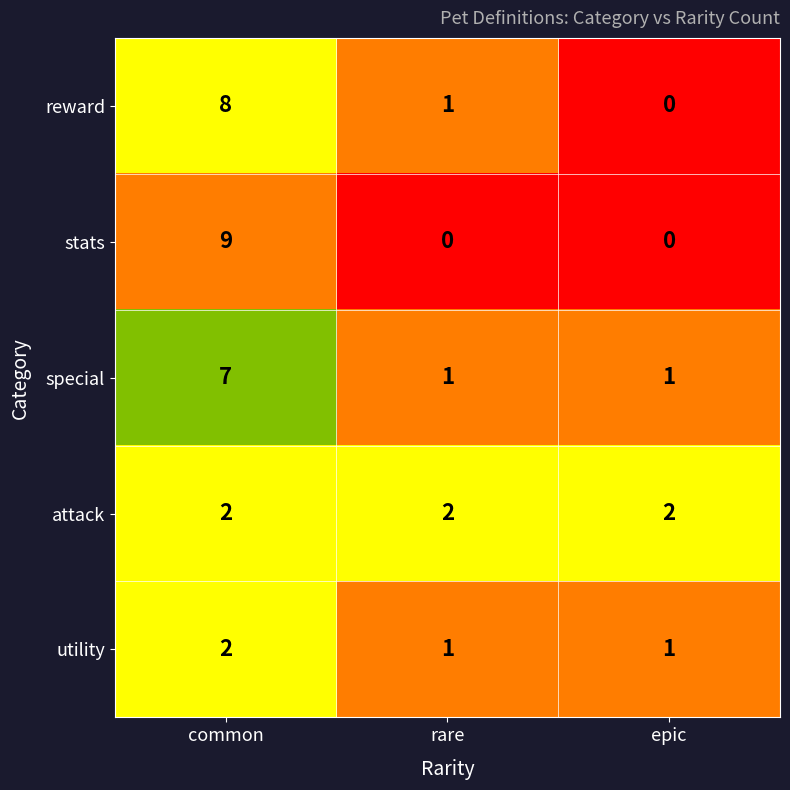

List the series in order of their peak value, lowest first.

attack, utility, special, reward, stats